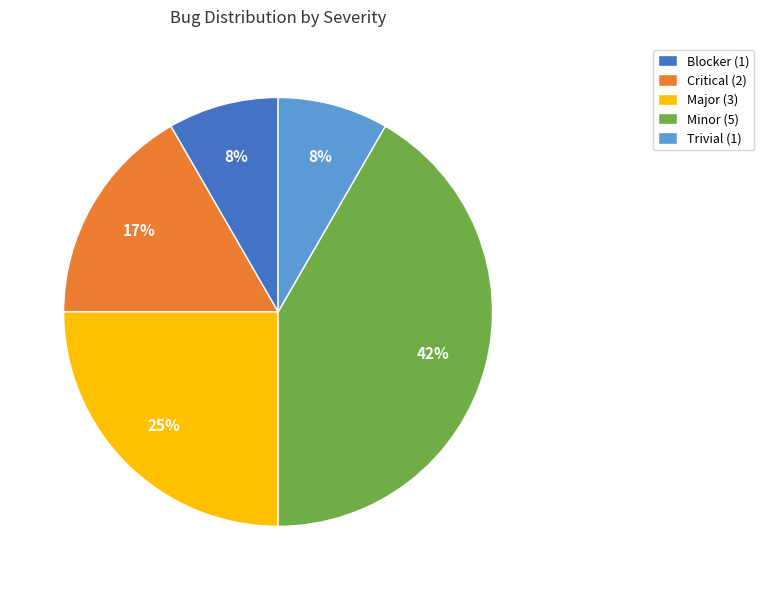

Count the number of slices in the pie.

5